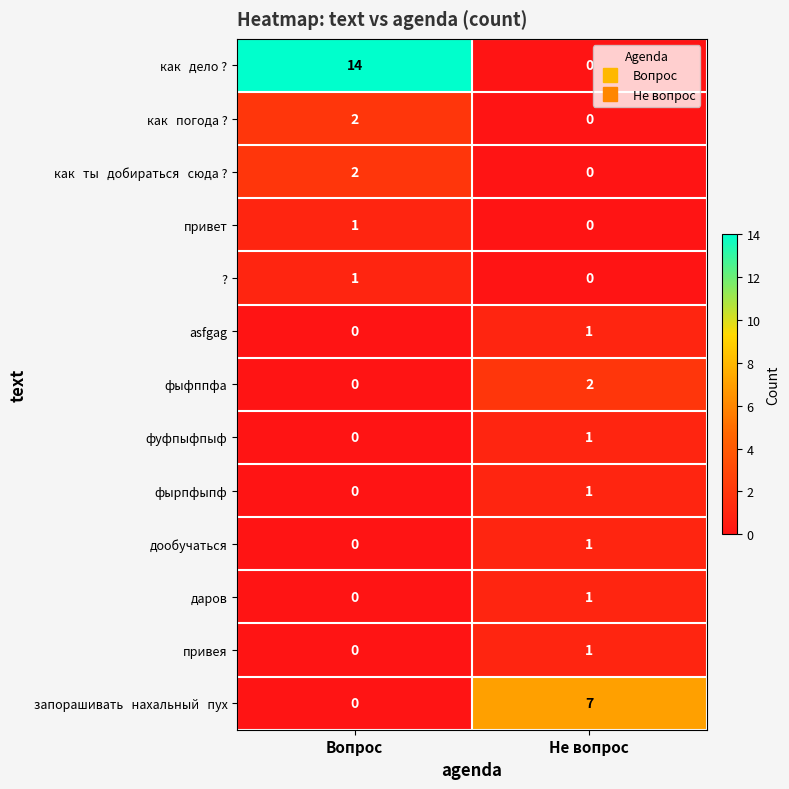

How many categories are shown in the chart?

2